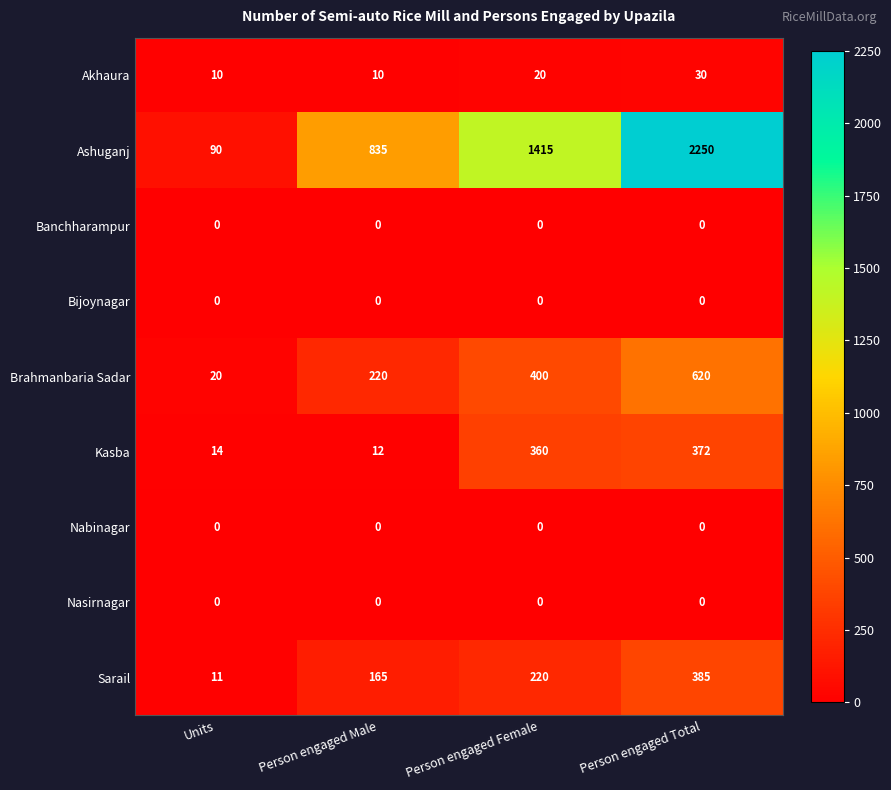

List the labels in order of Sarail value, smallest first.

Units, Person engaged Male, Person engaged Female, Person engaged Total